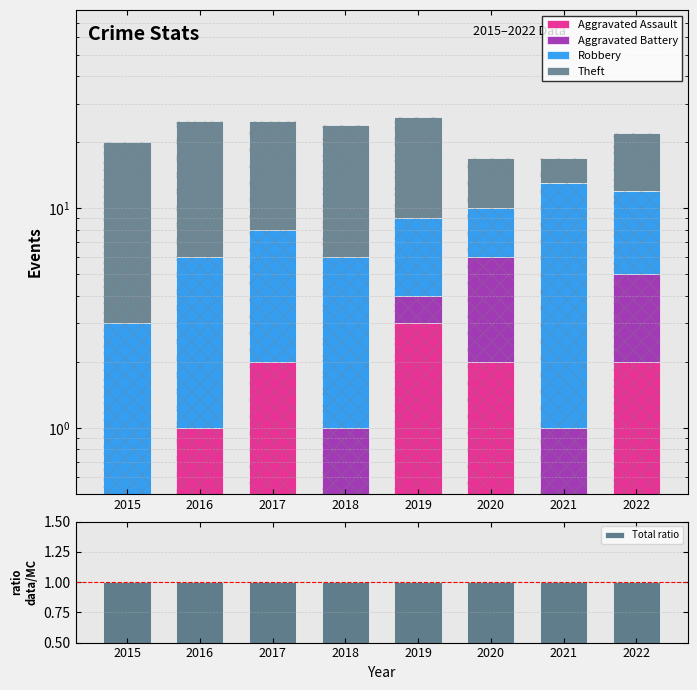

What is the difference between the Robbery values at 2015 and 2018?

2.0